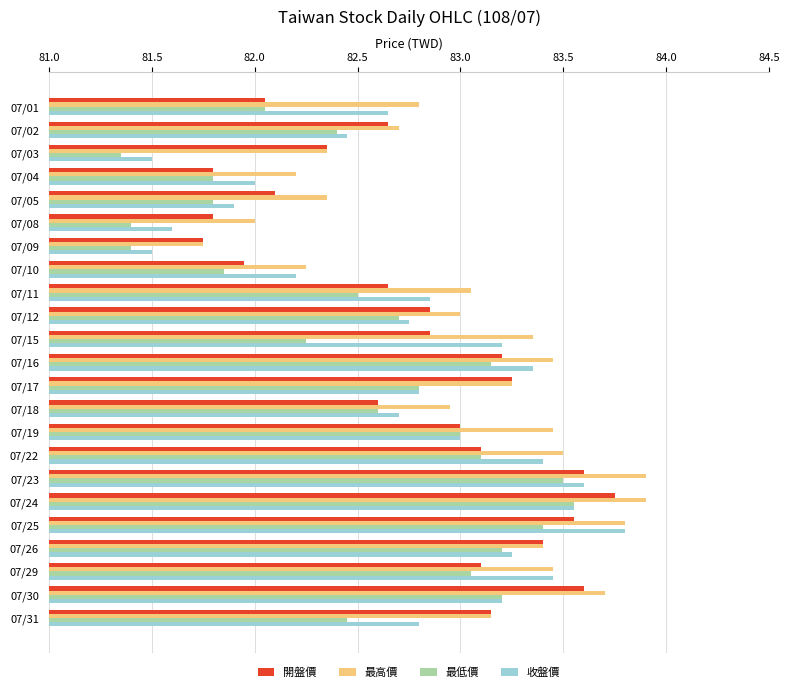

What is the difference between the maximum and minimum values in the 最高價 series?

2.2